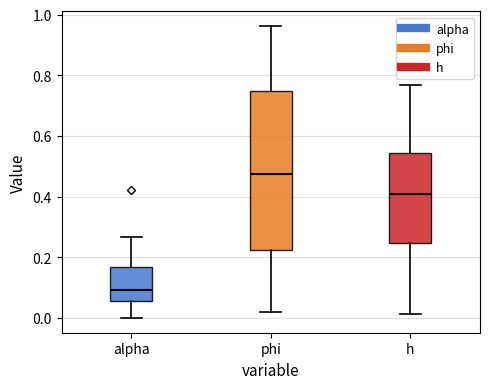

Reading left to right, transcribe this box plot: for each box, give where its median line is, the range the box spans, and where its two whiskers end, as read against the y-axis. The values are not printed on the chart, so give them approximately, as read against the axis.

alpha: median 0.10, box 0.06 to 0.16, whiskers 0.00 to 0.26
phi: median 0.48, box 0.22 to 0.74, whiskers 0.02 to 0.96
h: median 0.40, box 0.24 to 0.54, whiskers 0.02 to 0.76